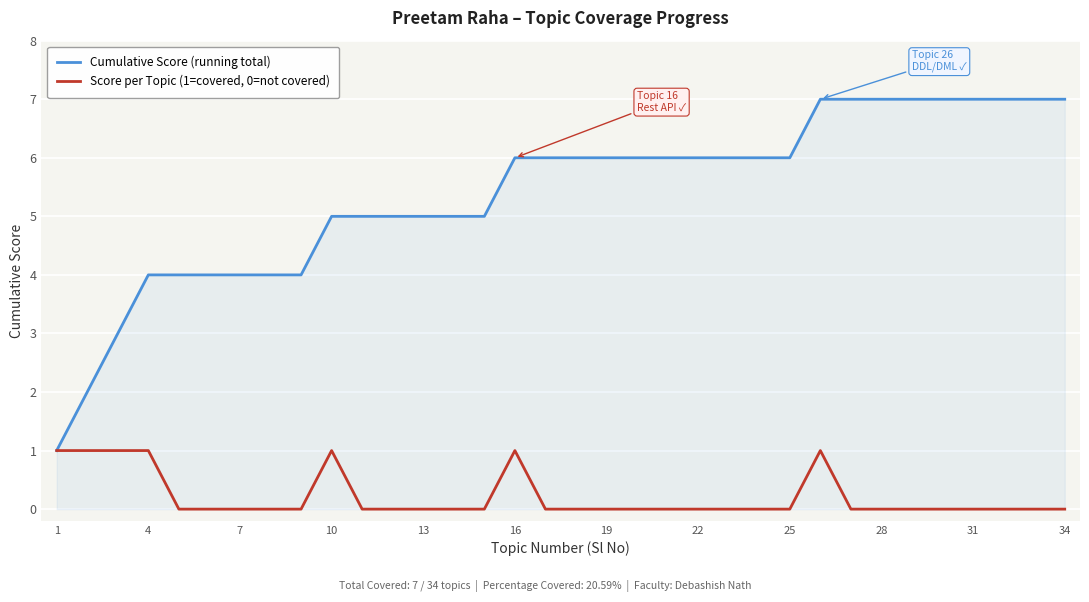

Which series has the largest total across all categories?

Cumulative Score (running total)